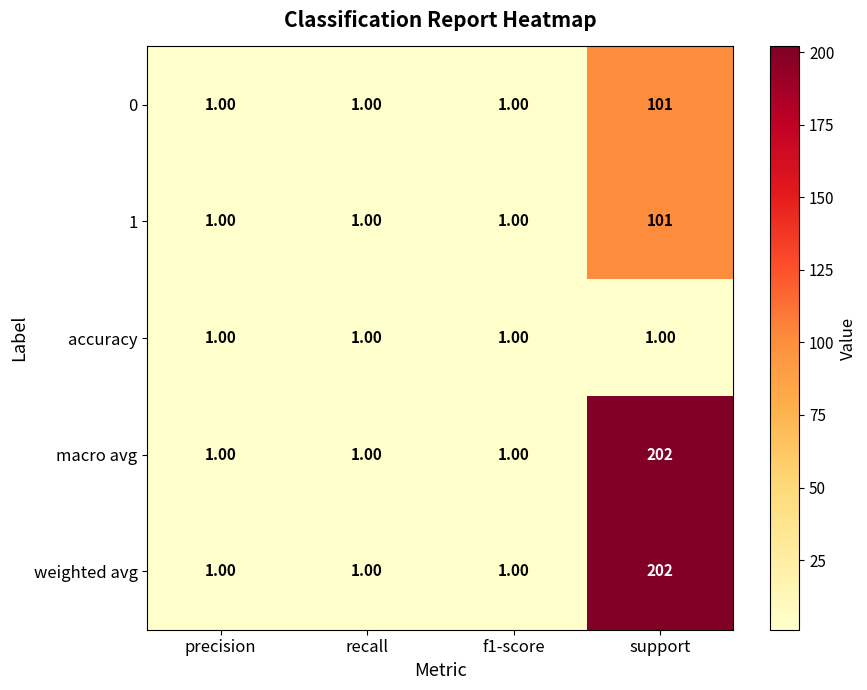

What is the smallest value displayed?

1